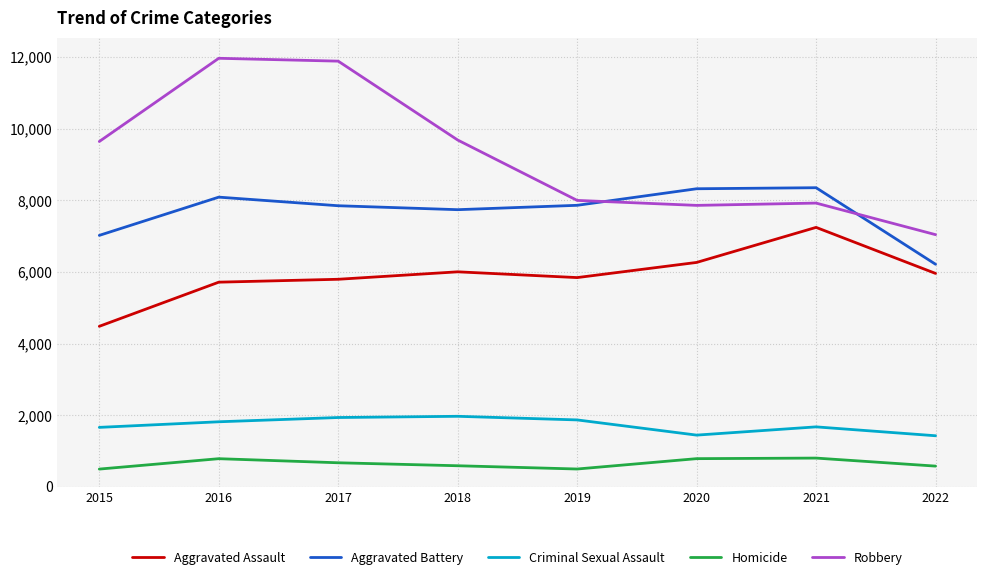

Is it true that Robbery equals 3155 at 2021?

False